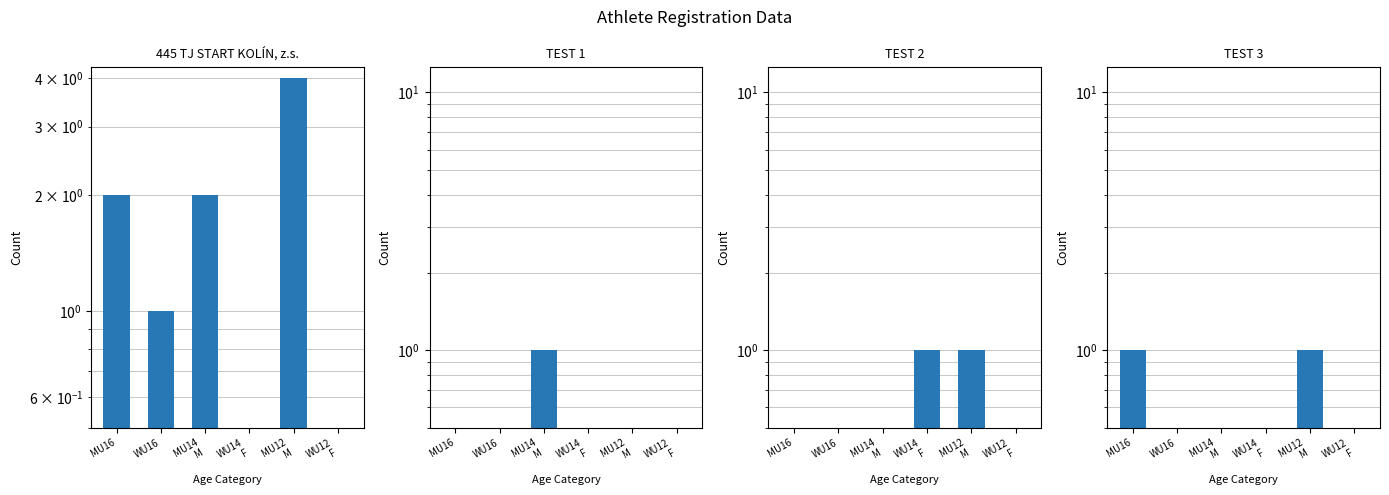

What position from the right is MU16?

6